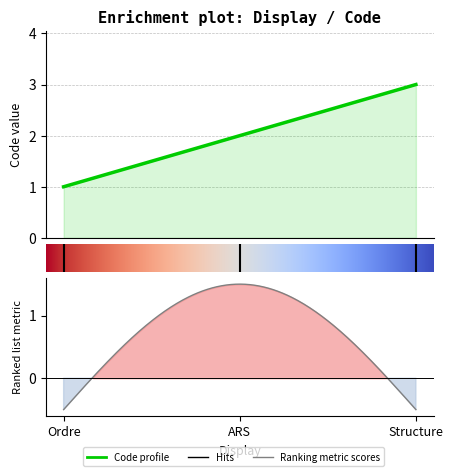

List the labels in order of value, smallest first.

0.00, 1.00, 2.00